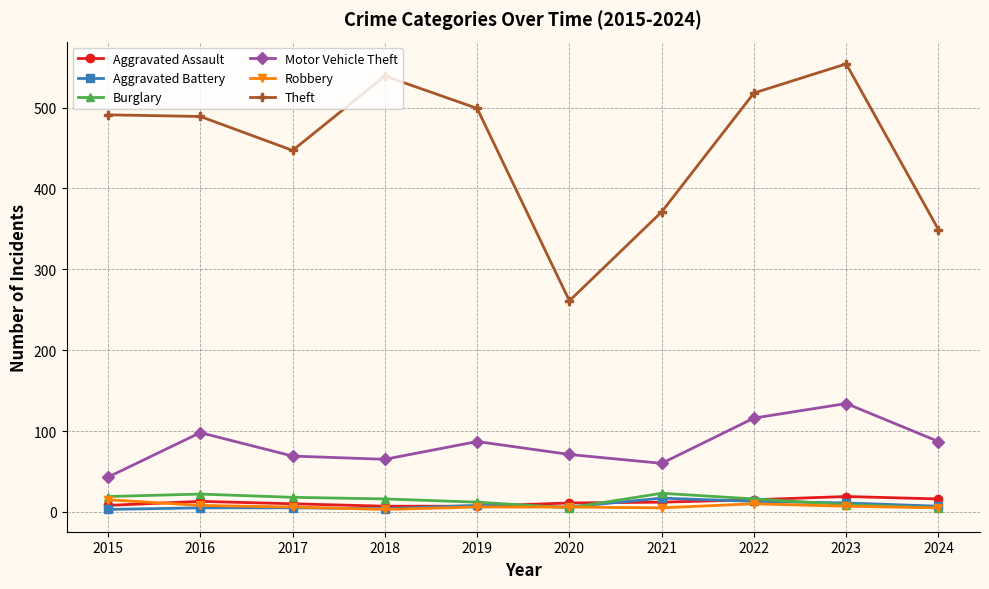

What is the smallest value displayed?

3